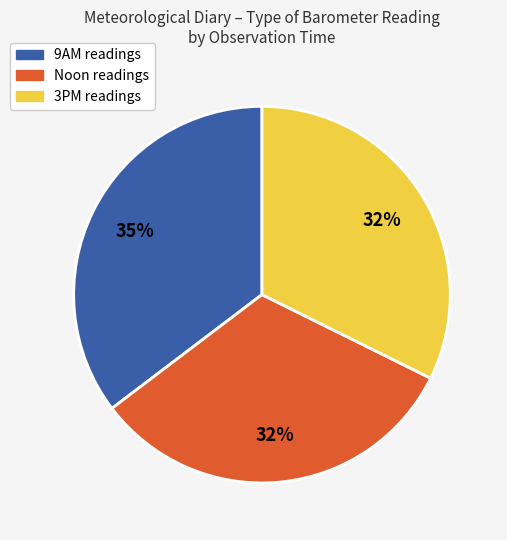

Is the sum of 9AM and 3PM greater than half?

Yes